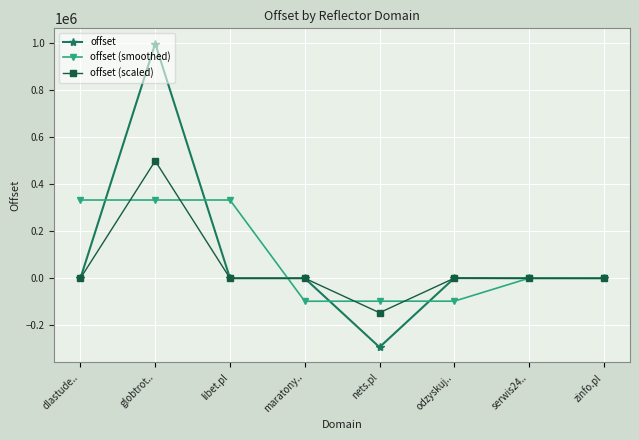

How many categories are shown in the chart?

8